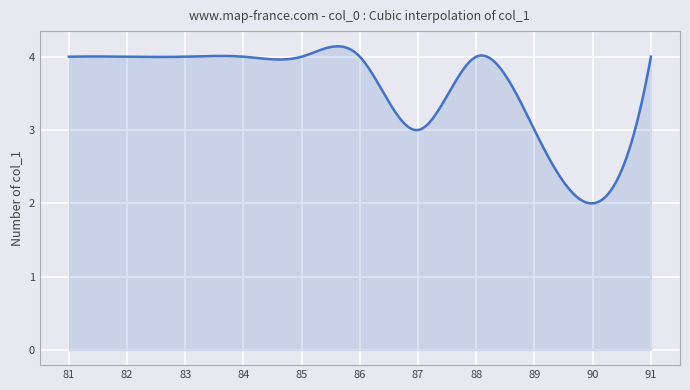

What is the sum of all values?

1069.5